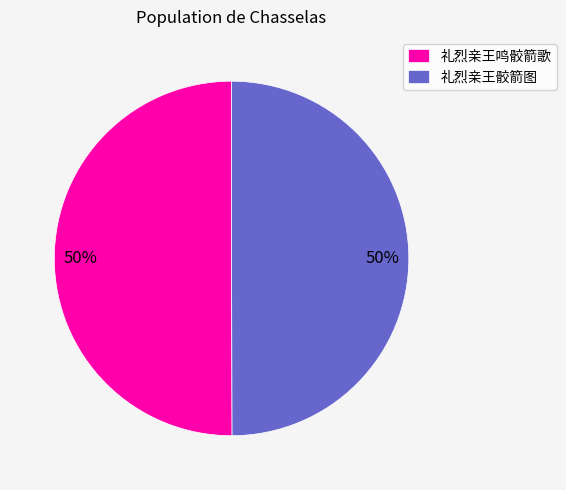

True or false: 礼烈亲王鸣骹箭歌 accounts for 50% of the total.

True